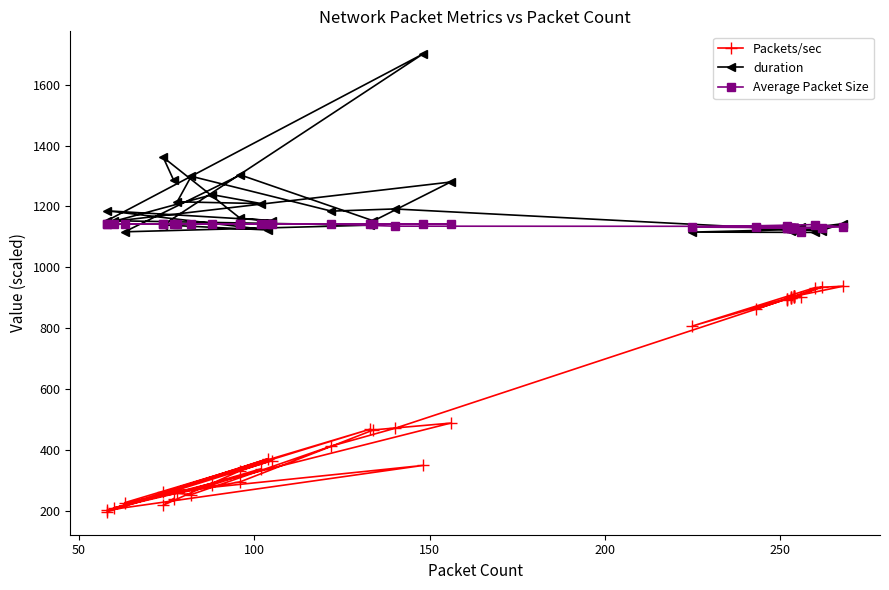

Is it true that Packets/sec equals 53.8 at 33?

False